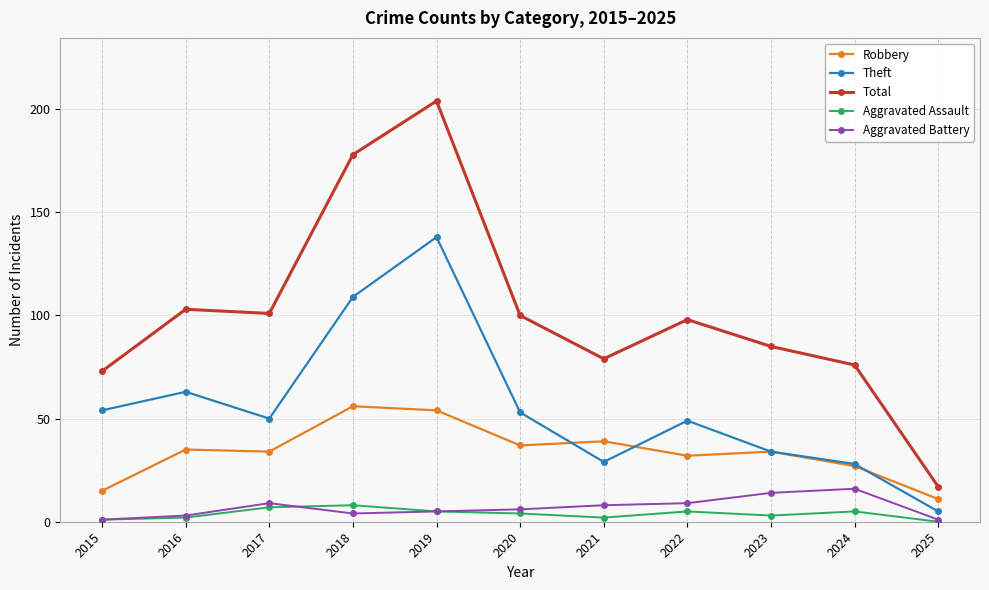

At which label does Robbery first exceed 34?

2016